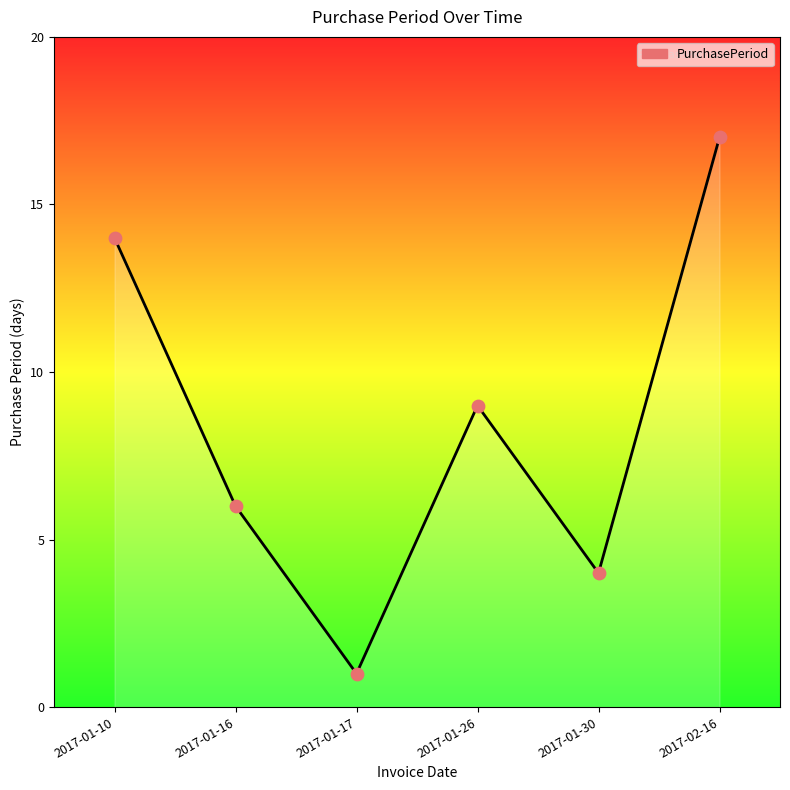

Approximately how many times larger is the value at 2017-01-16 compared to 2017-02-16?

0.4